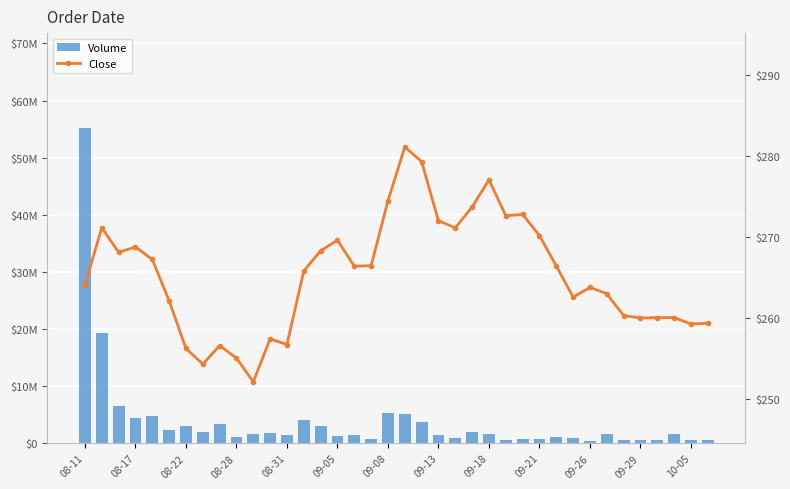

True or false: Volume has a value of 2314852.3 at 31.

False